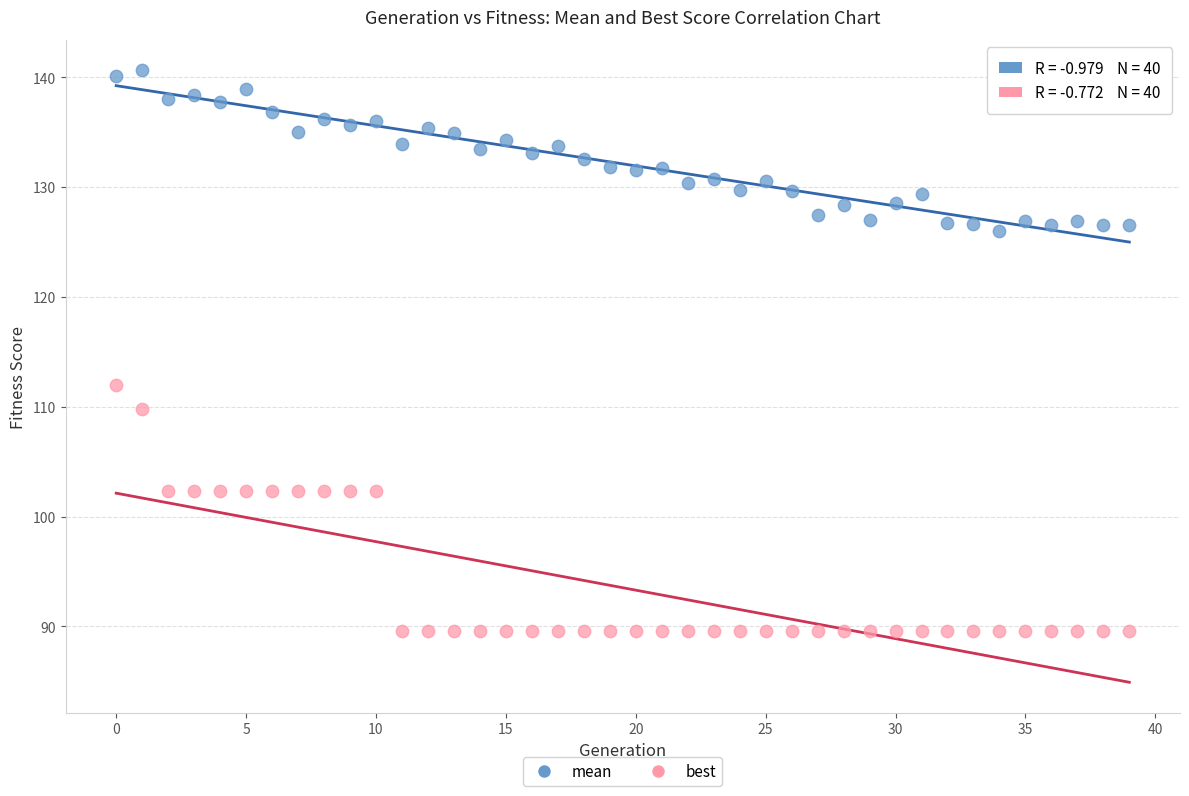

What are all the series names shown in the legend?

mean, best